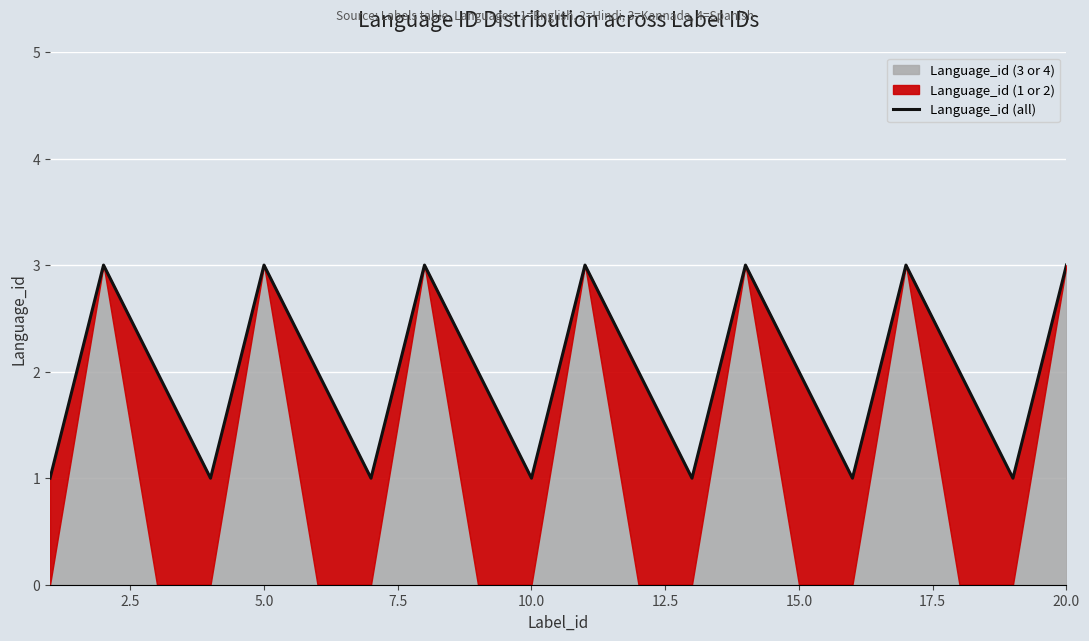

The Language_id (all) series shows 4 at 15.0. True or false?

False